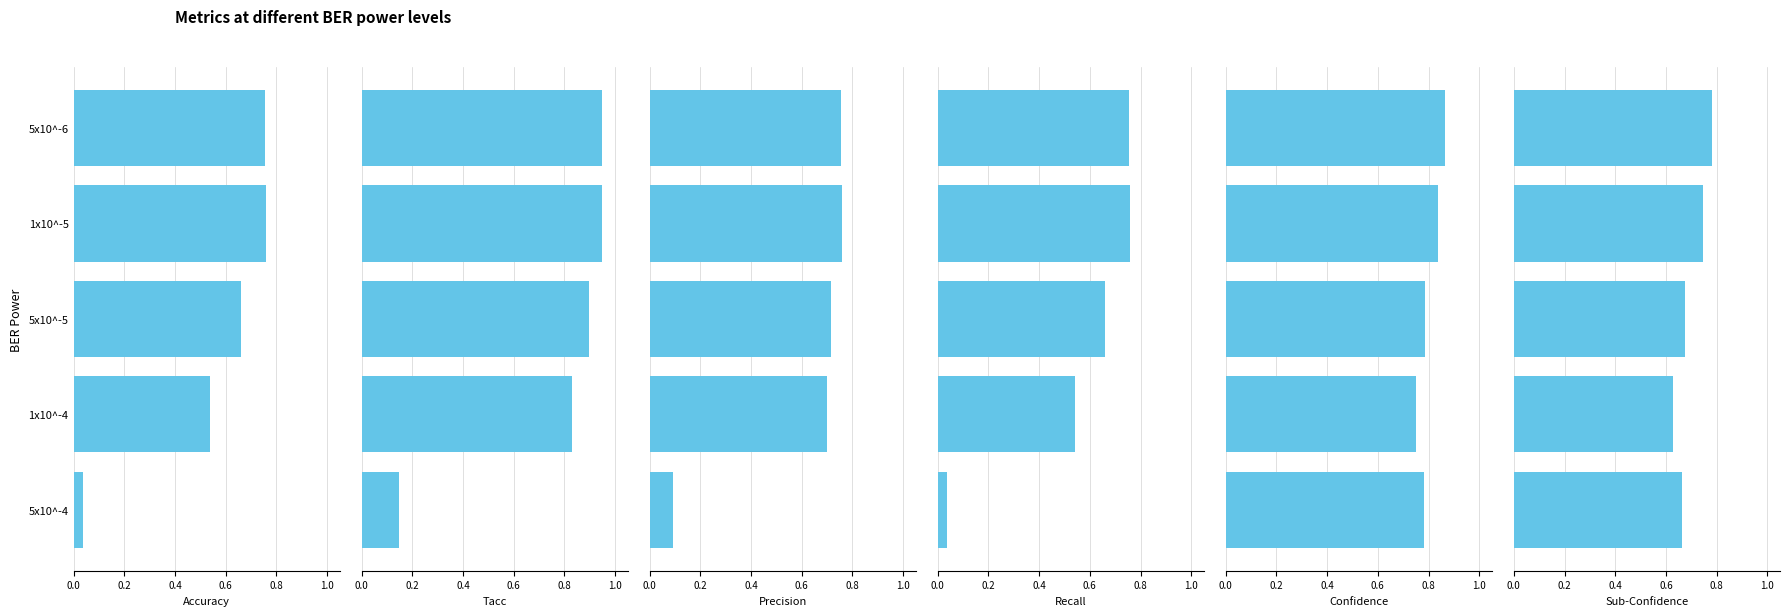

What is the value of the Sub-Confidence bar at the 2nd from the left?

0.7